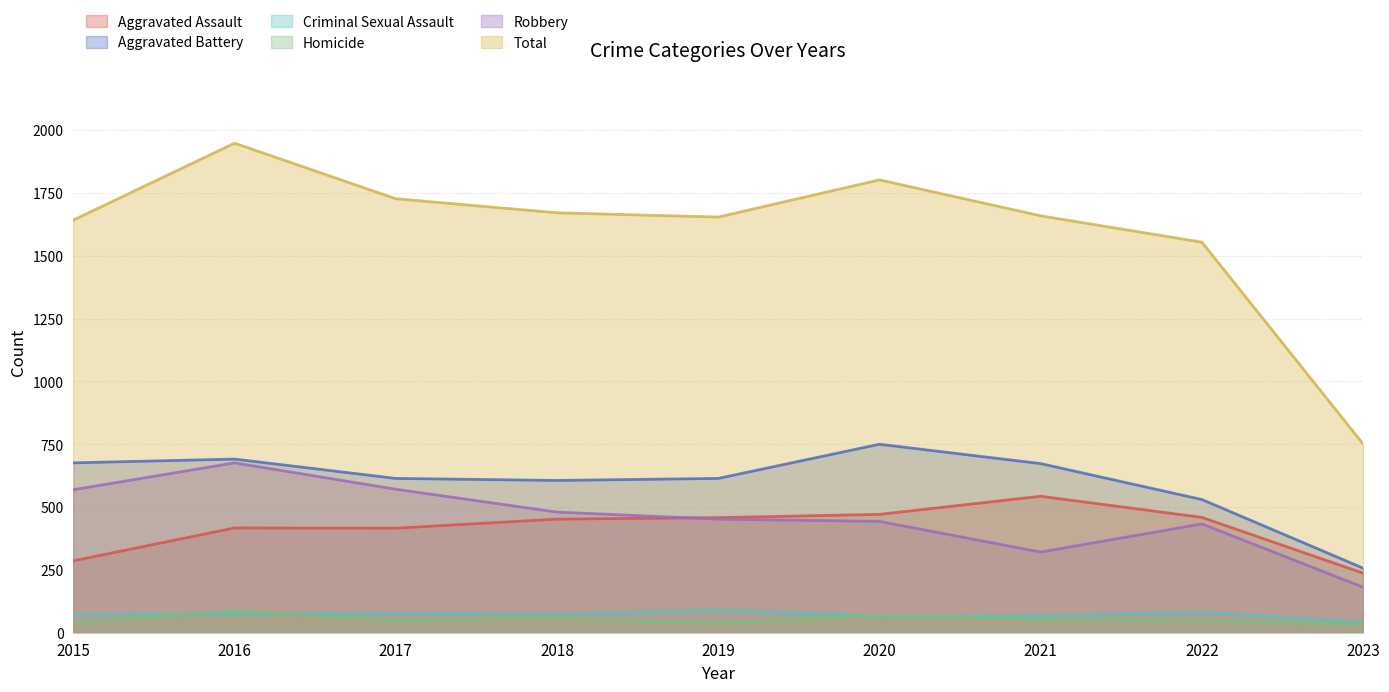

Where is the first local minimum for Aggravated Battery?

2018